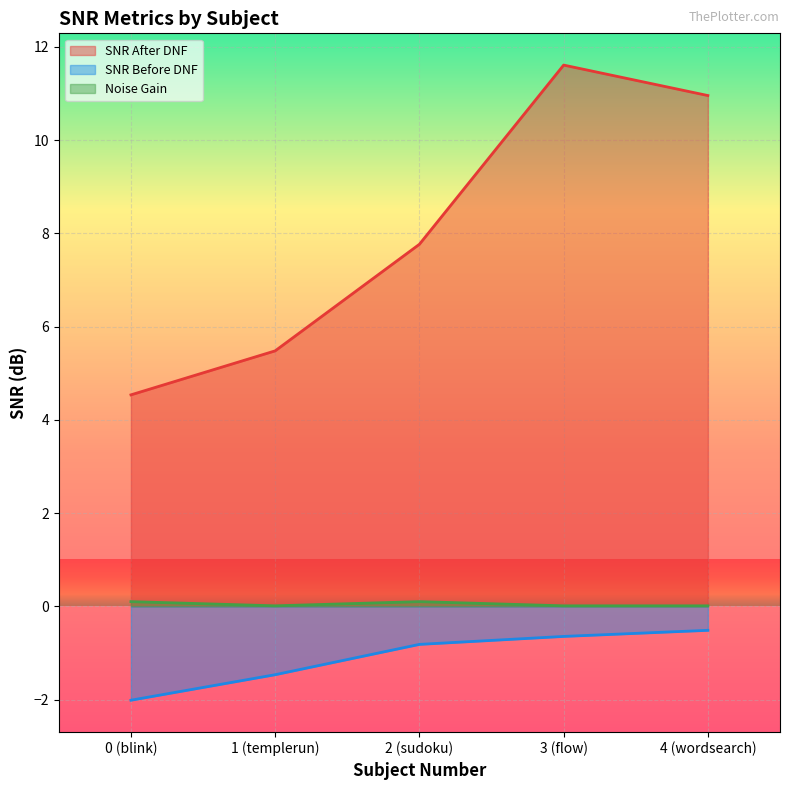

Where is SNR Before DNF nearest to the value -1?

2 (sudoku)